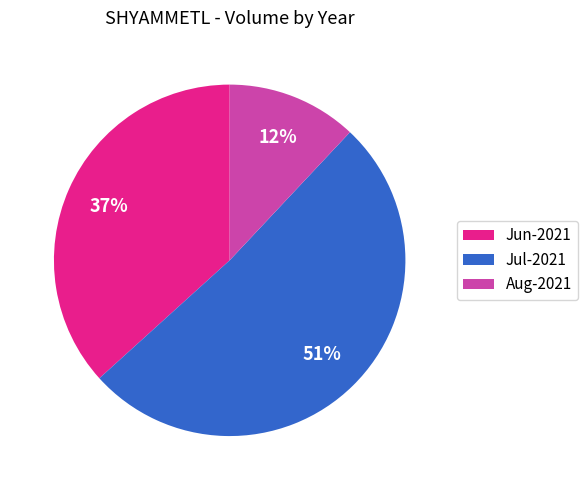

The Aug-2021 slice represents 1% of the pie. True or false?

False